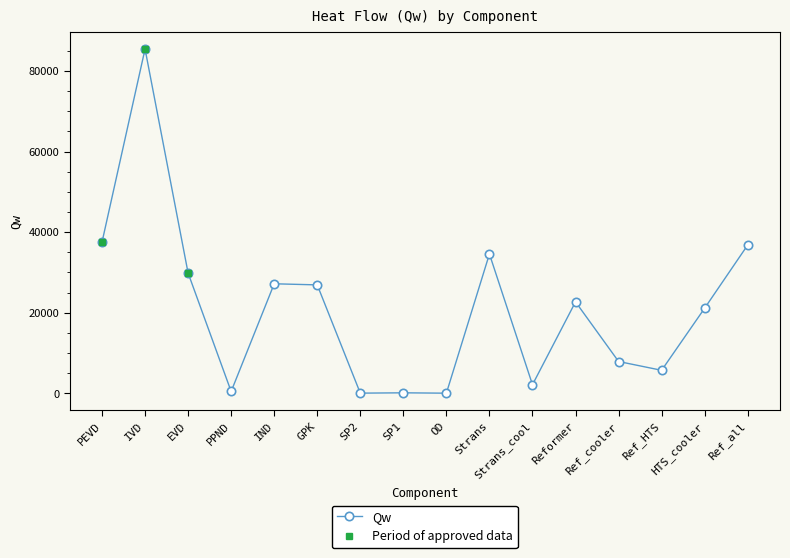

What is the difference between the maximum and minimum values?

85465.6